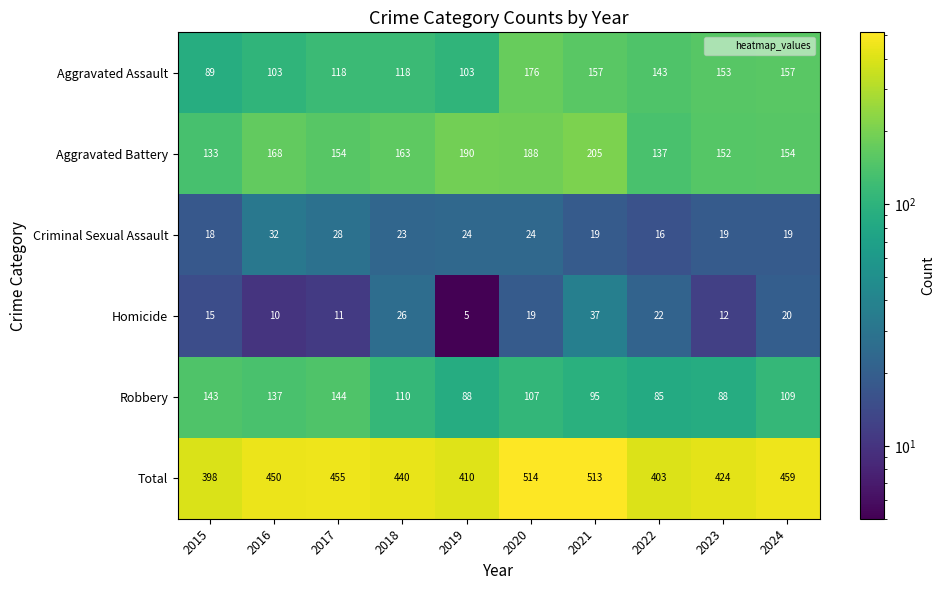

Between 2019 and 2023, which series saw the biggest shift?

Aggravated Assault